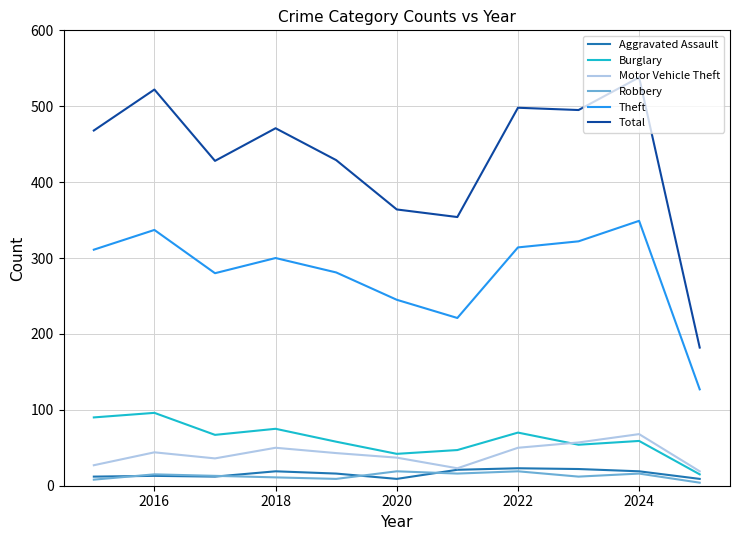

What is the greatest value displayed?

538